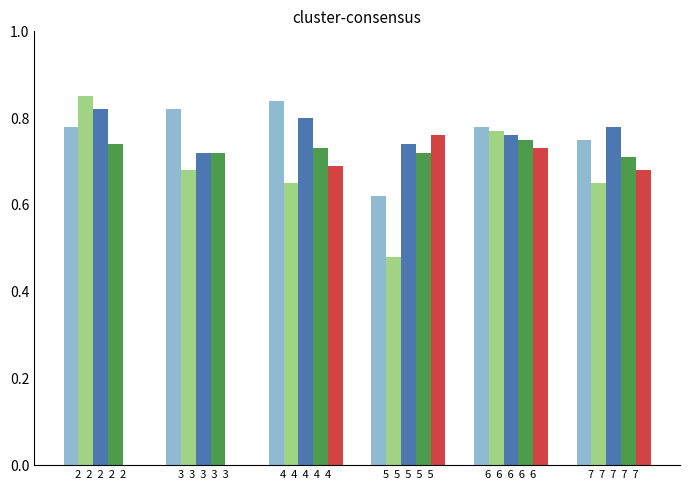

What is the smallest value displayed?

0.5